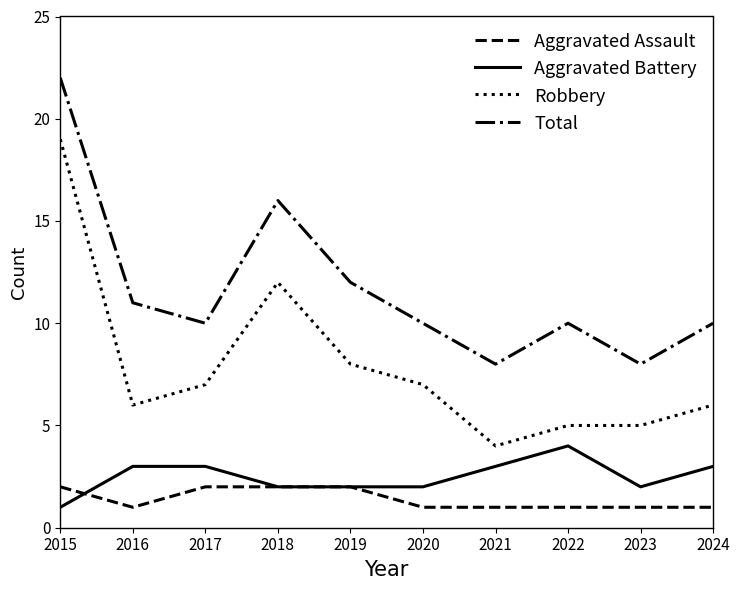

What is the total value across all series at 2022?

20